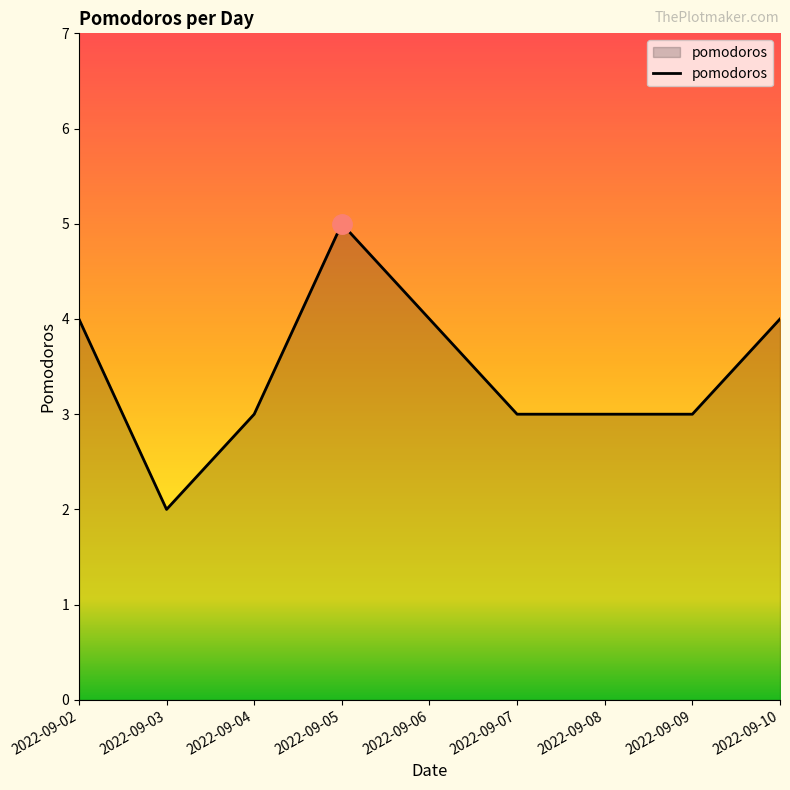

Between 2022-09-07 and 2022-09-02, which is larger?

2022-09-02